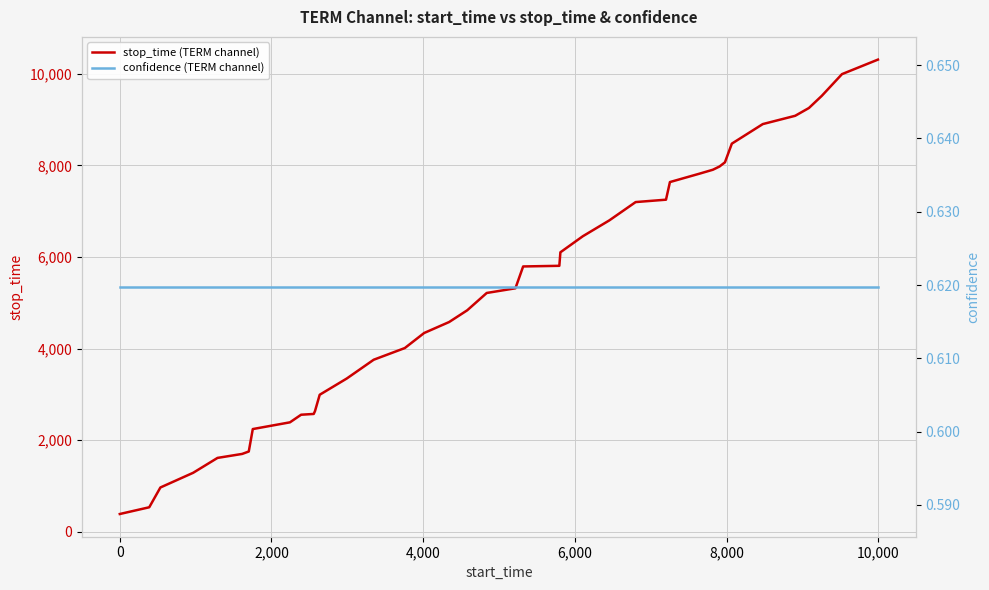

What is the minimum value for stop_time (TERM channel)?

388